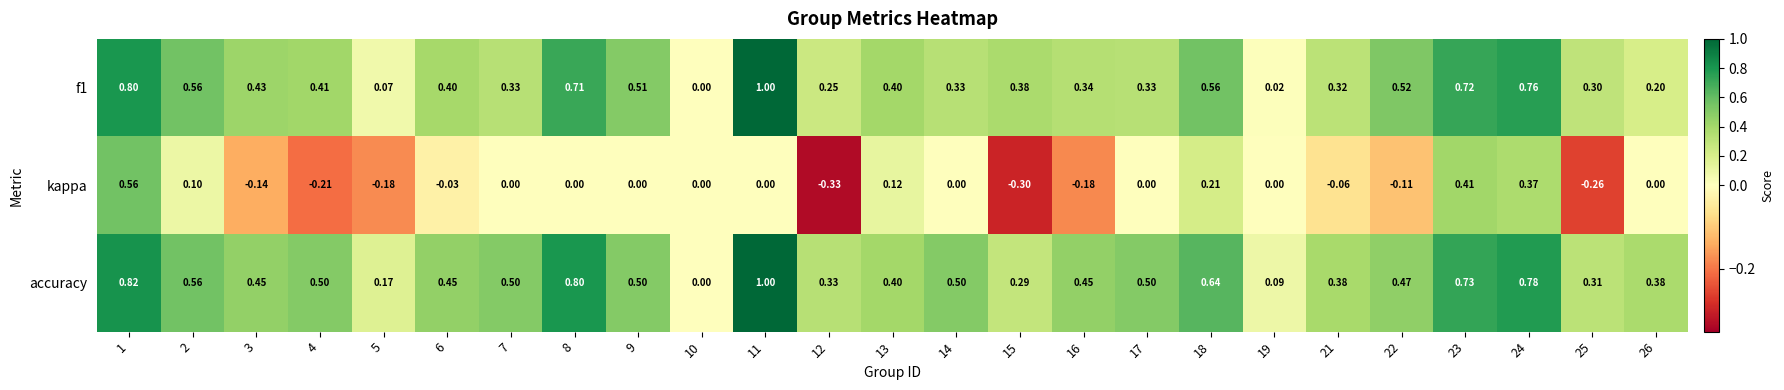

Is the value of accuracy at 17 greater than the value of f1 at 5?

Yes